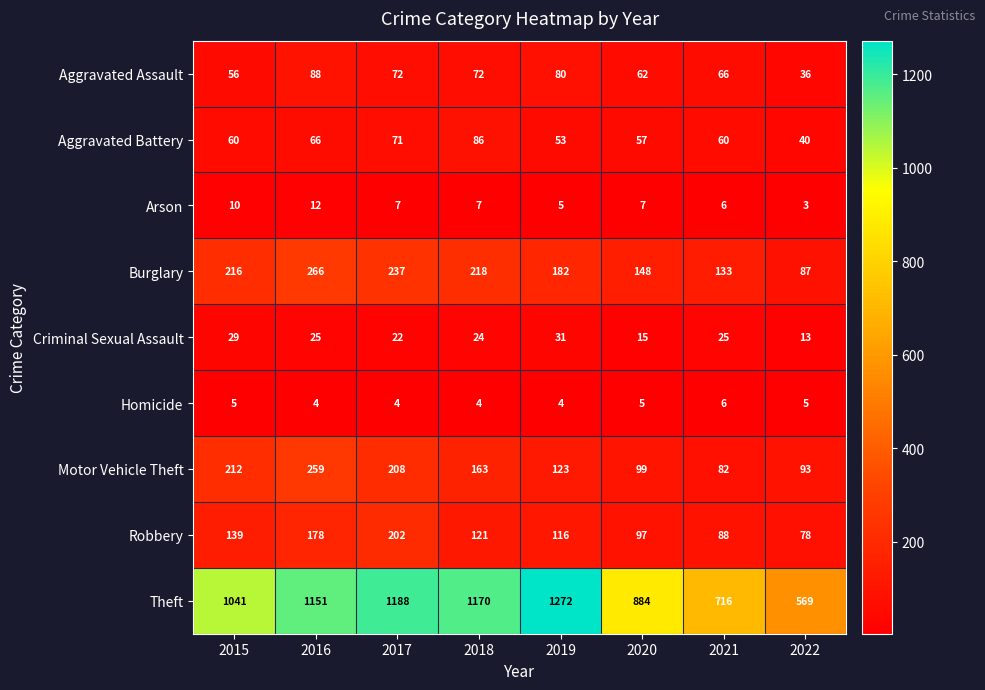

Where is Aggravated Assault nearest to the value 62?

2020